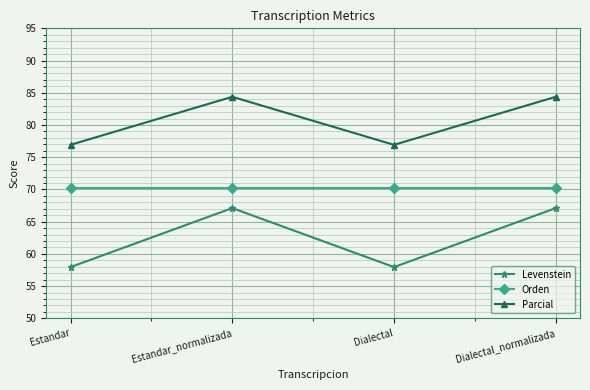

Rank the series by their average value, from lowest to highest.

Levenstein, Orden, Parcial